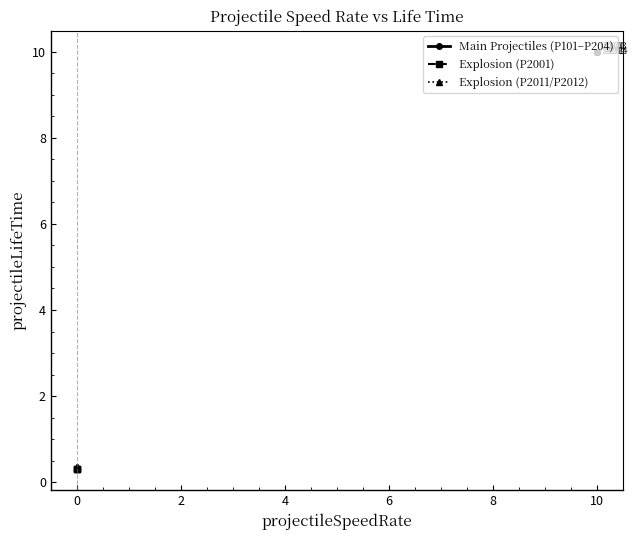

List the labels in order of projectileSpeedRate value, smallest first.

P2001, P2011, P2012, P101, P102, P201, P202, P203, P204